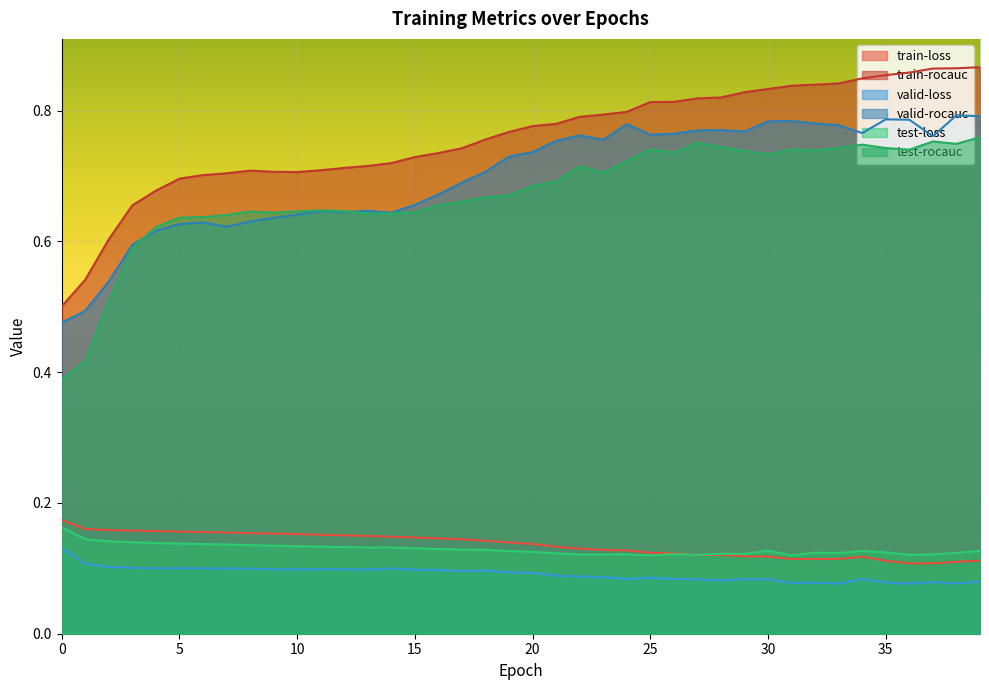

What are all the series names shown in the legend?

train-loss, train-rocauc, valid-loss, valid-rocauc, test-loss, test-rocauc